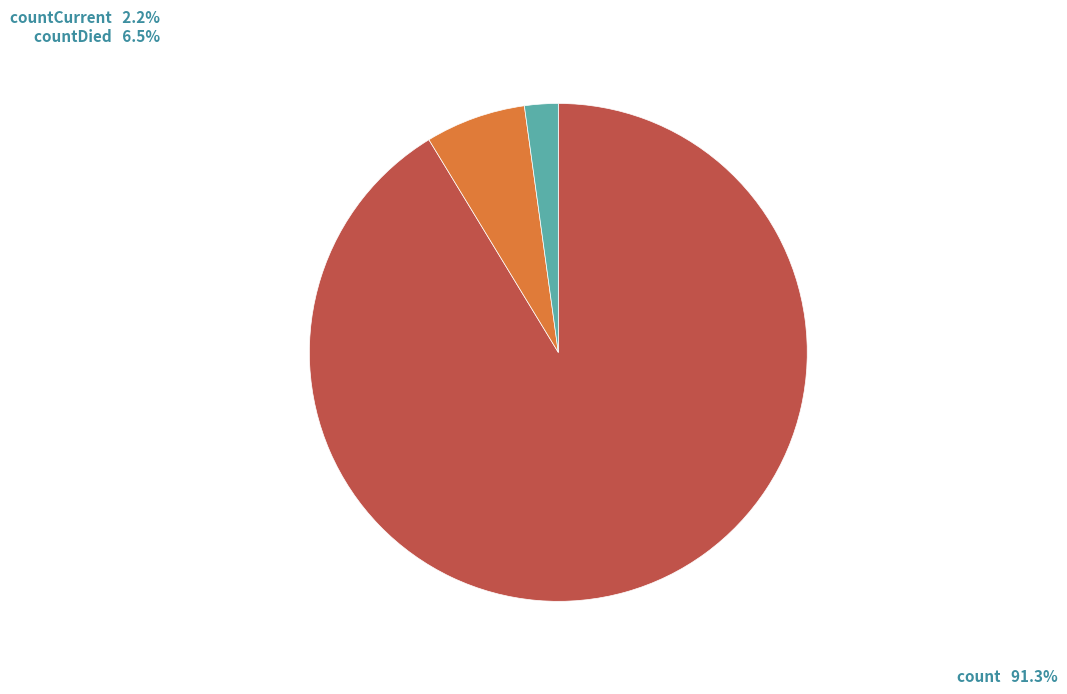

Is countCurrent the majority of the pie?

No